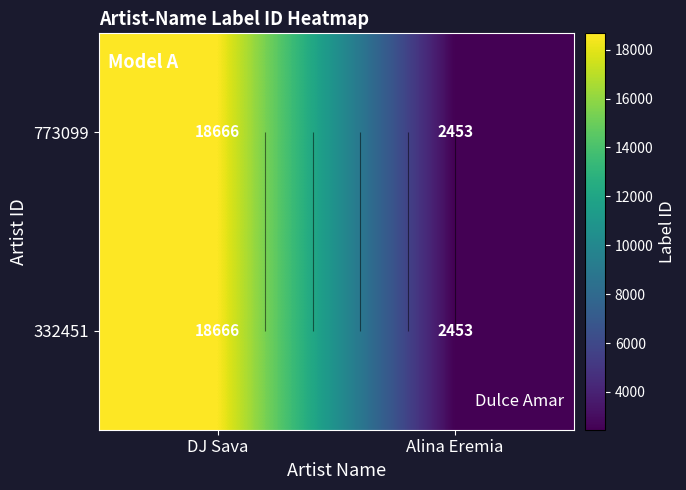

Is the value of 773099 at DJ Sava greater than the value of 332451 at DJ Sava?

No